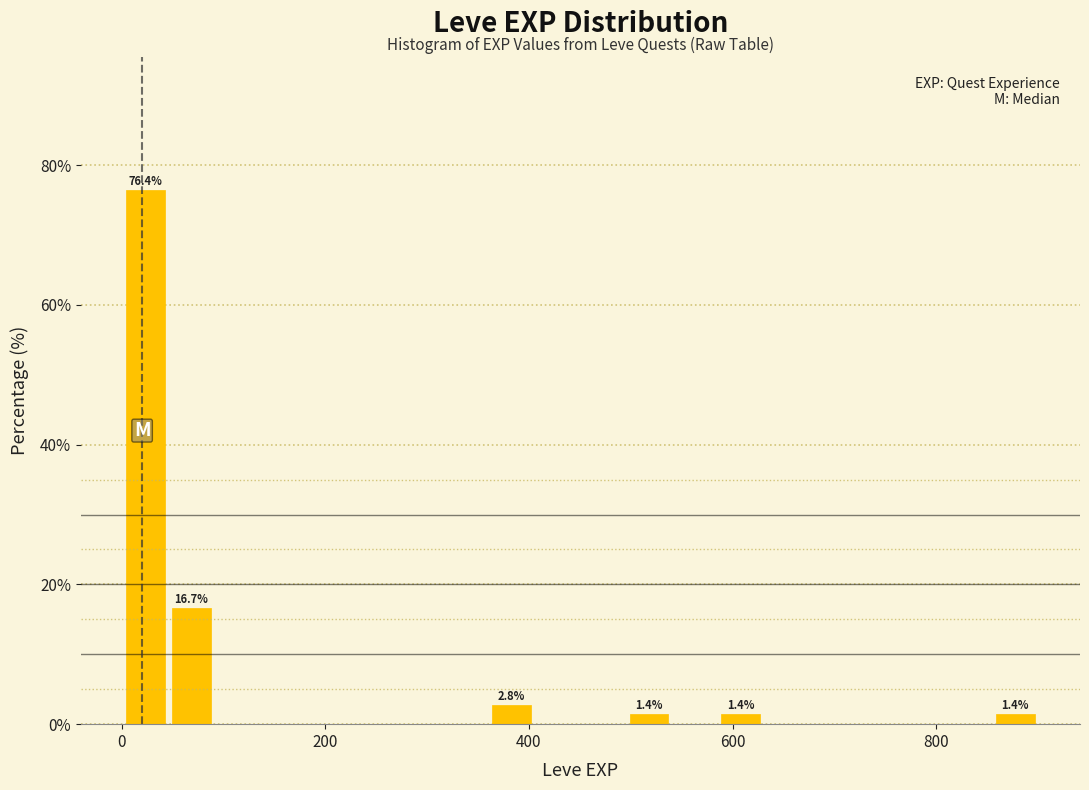

Around what value on the x-axis is the tallest bar? Give the approximate position of its centre, as read against the axis.

20